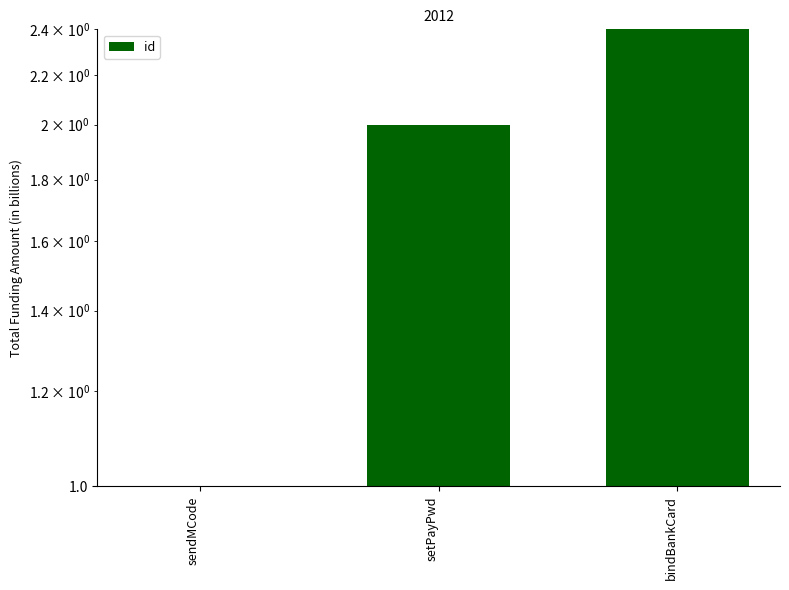

At which label is the value closest to 2?

setPayPwd